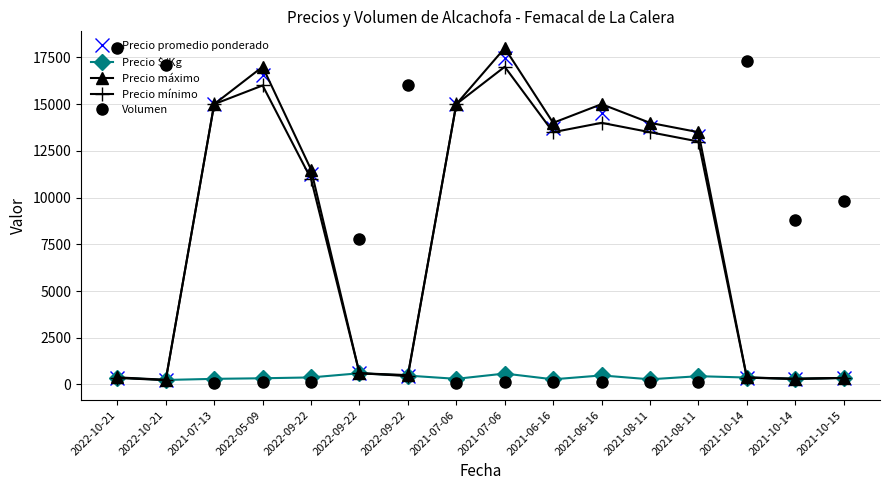

Which category has the lowest value in the Volumen series?

2021-07-13